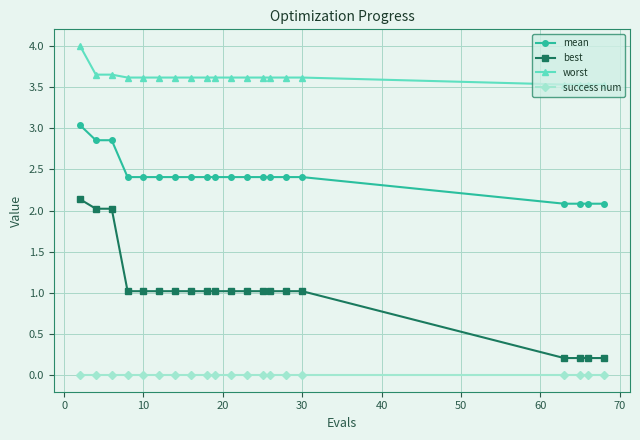

What is the sum of all worst values?

72.4